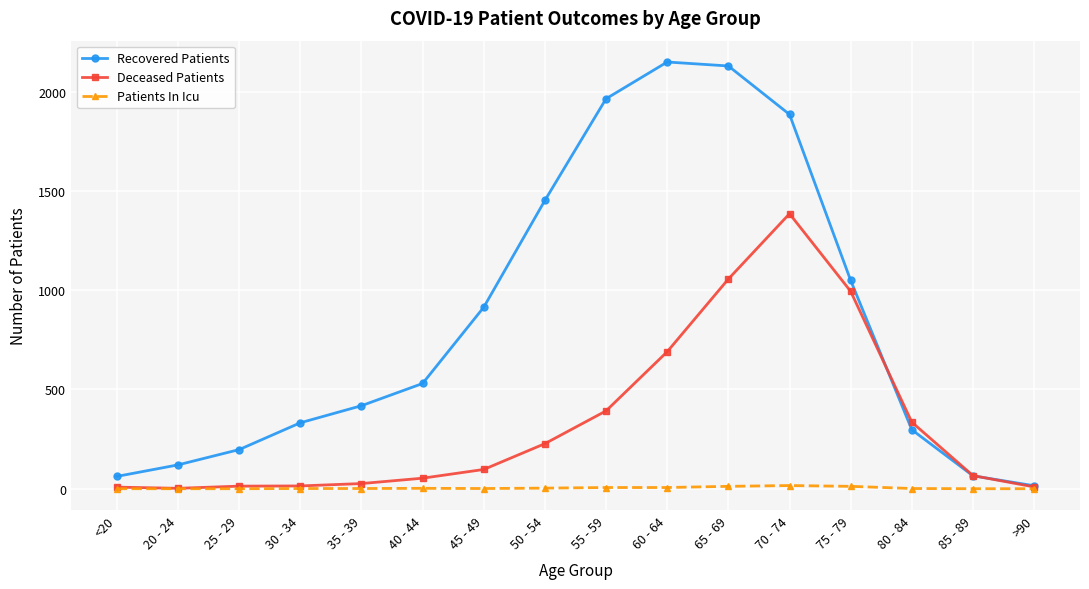

Which series has the largest total across all categories?

Recovered Patients